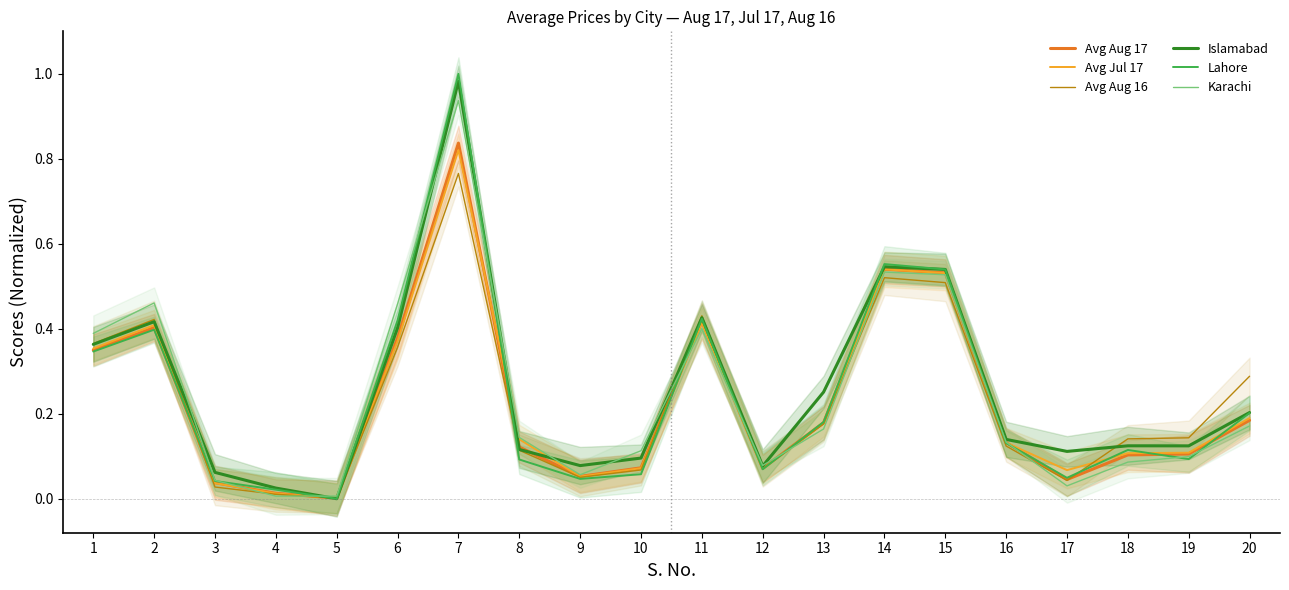

Where do Lahore and Avg Aug 17 first cross each other?

2 and 3